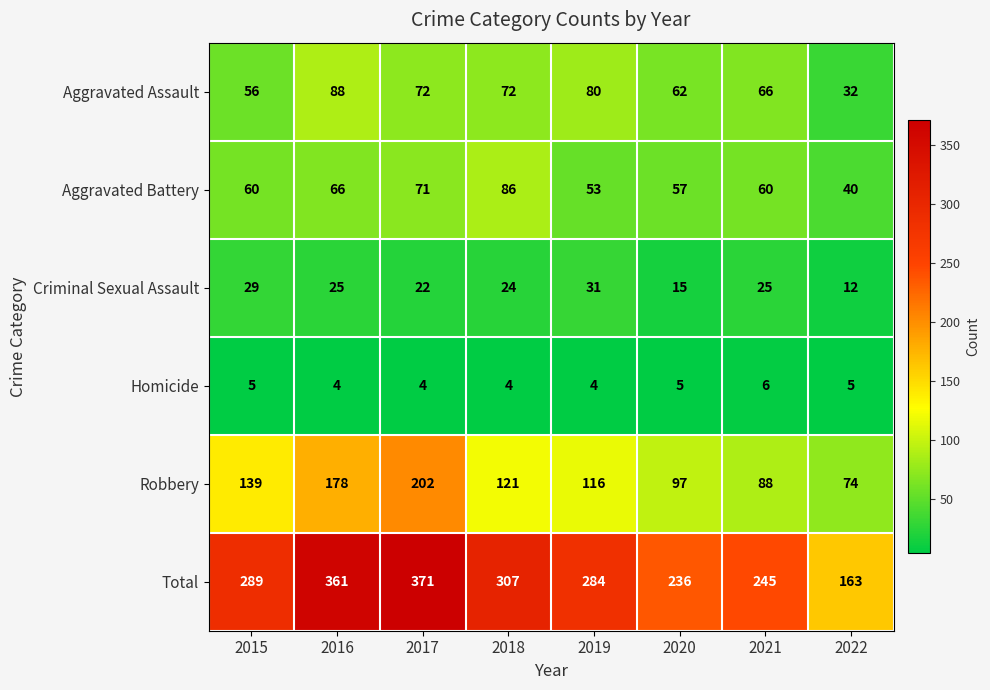

What is the smallest value displayed?

4